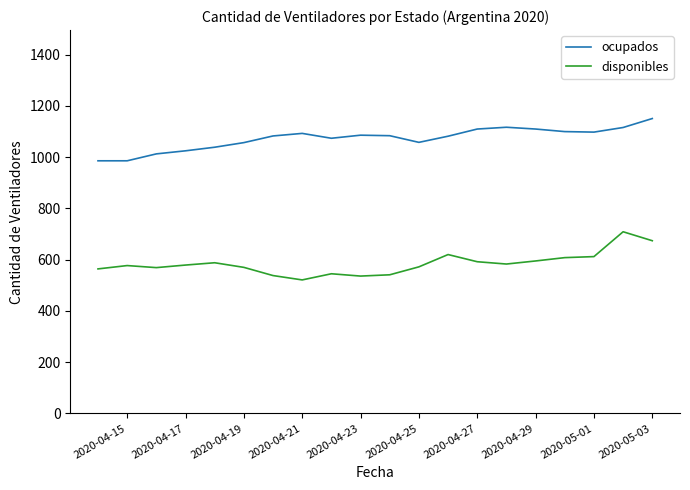

Which series has the largest total across all categories?

ocupados